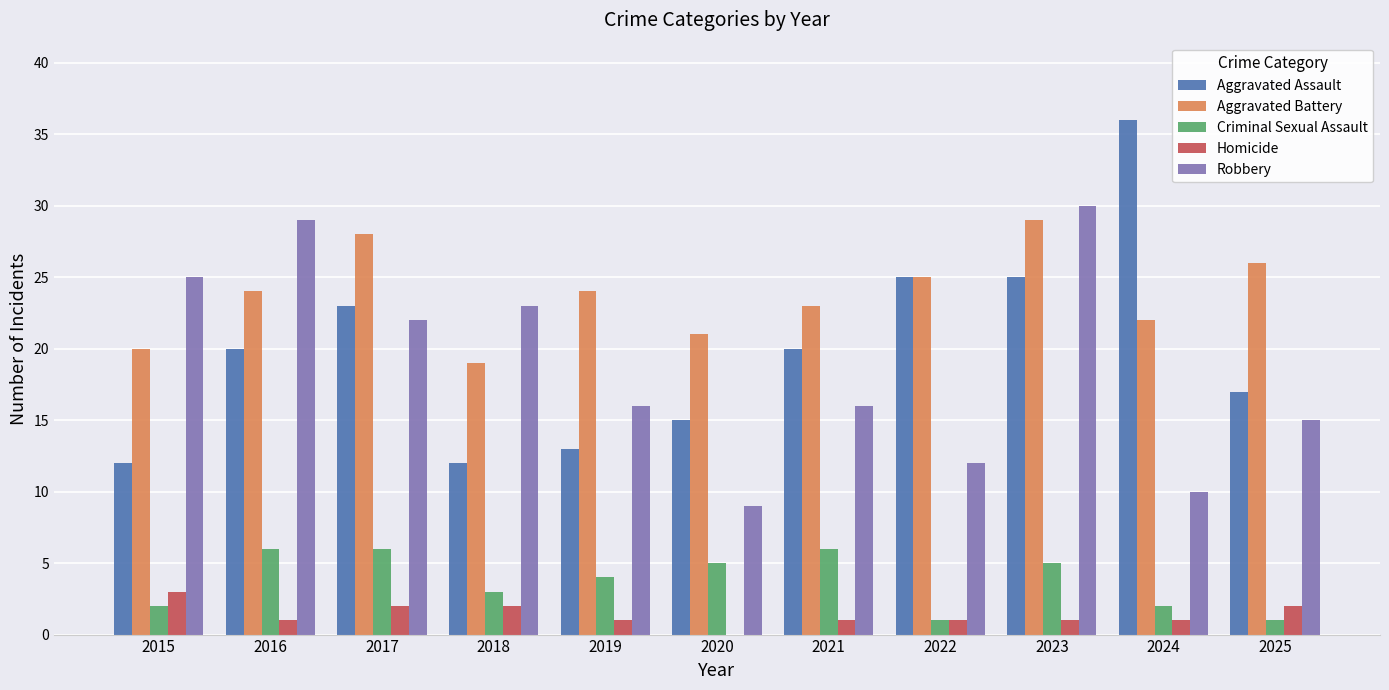

Between 2015 and 2018, which series saw the biggest shift?

Robbery